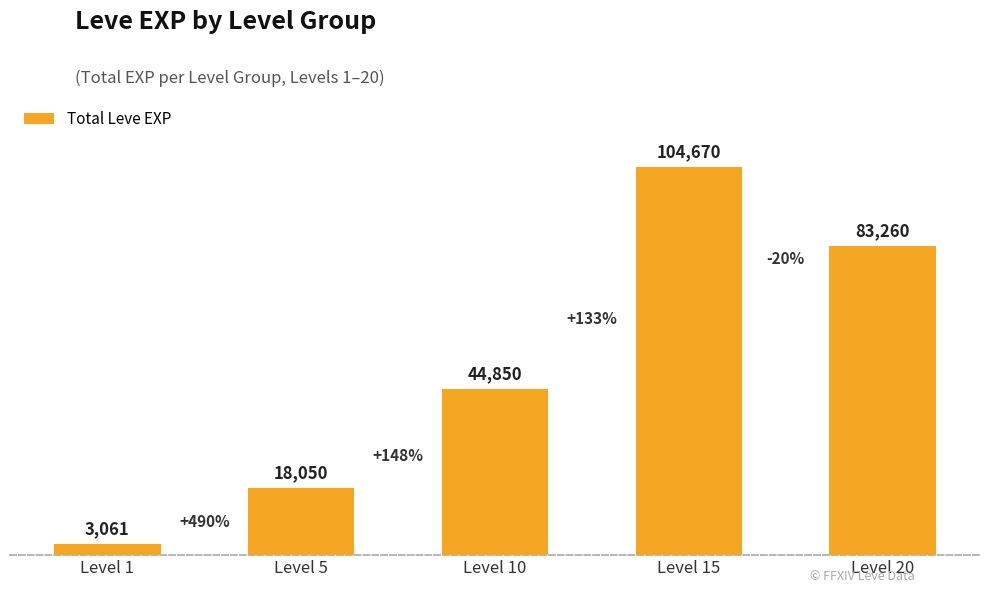

How many data points are less than 44850?

2